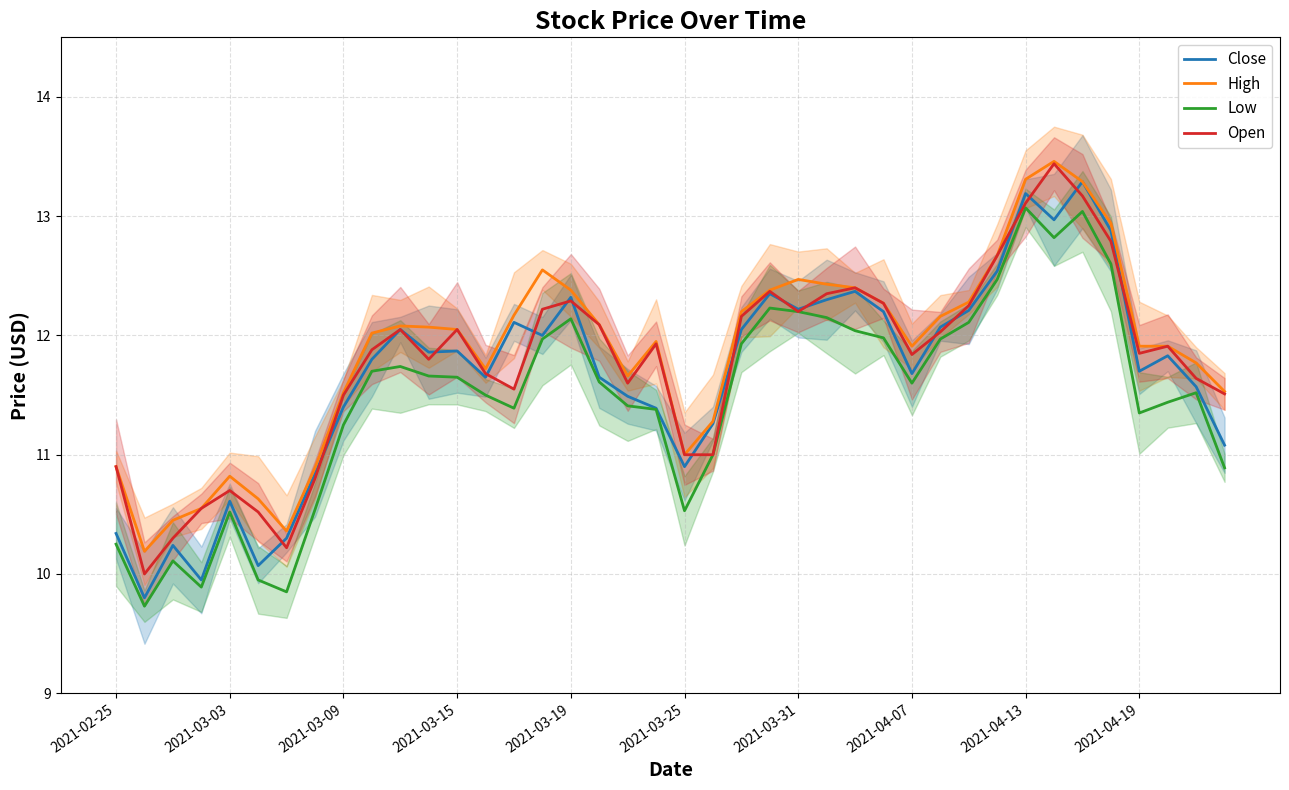

The Close series shows 19.3 at 39. True or false?

False